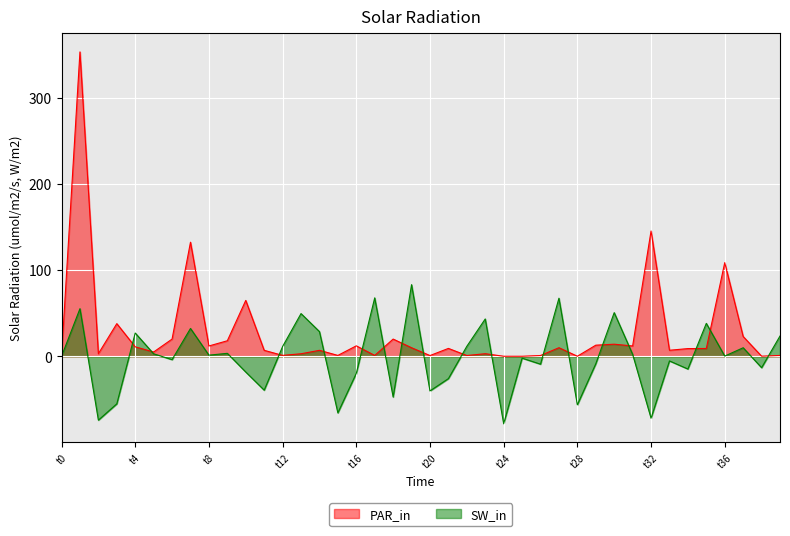

What position from the left is 17?

18